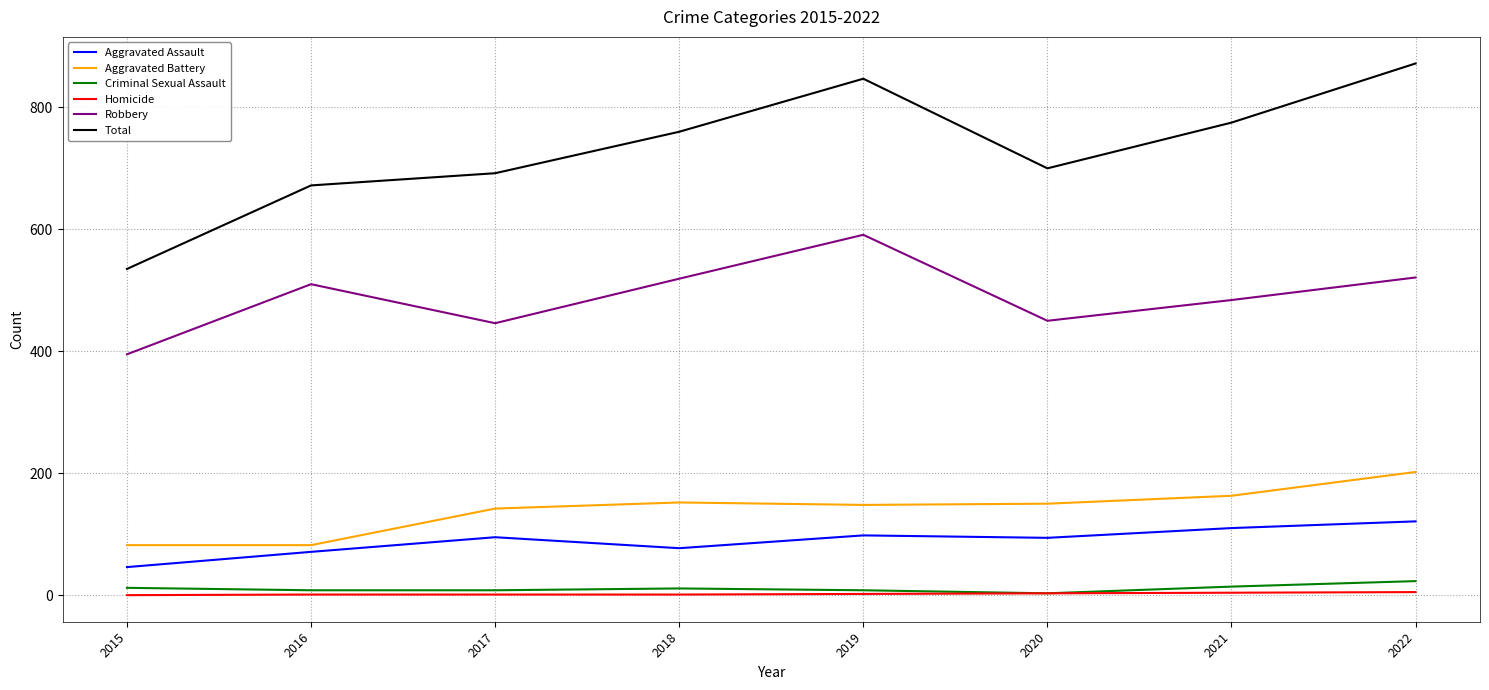

Which series changed the most between 2016 and 2021?

Total